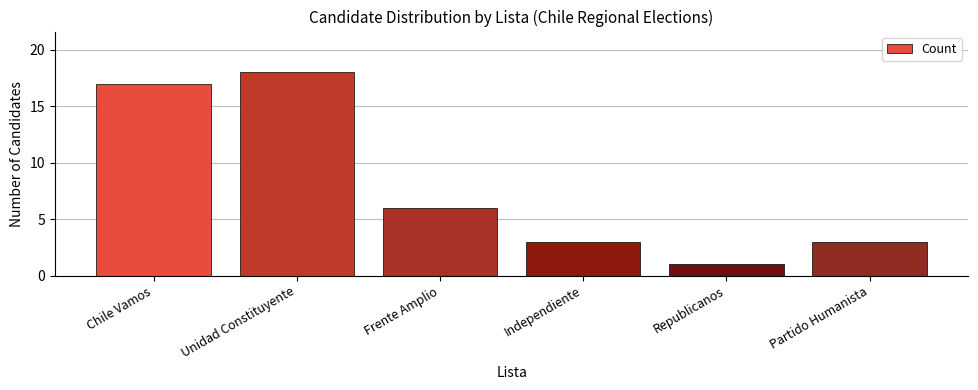

What is the sum of all values?

48